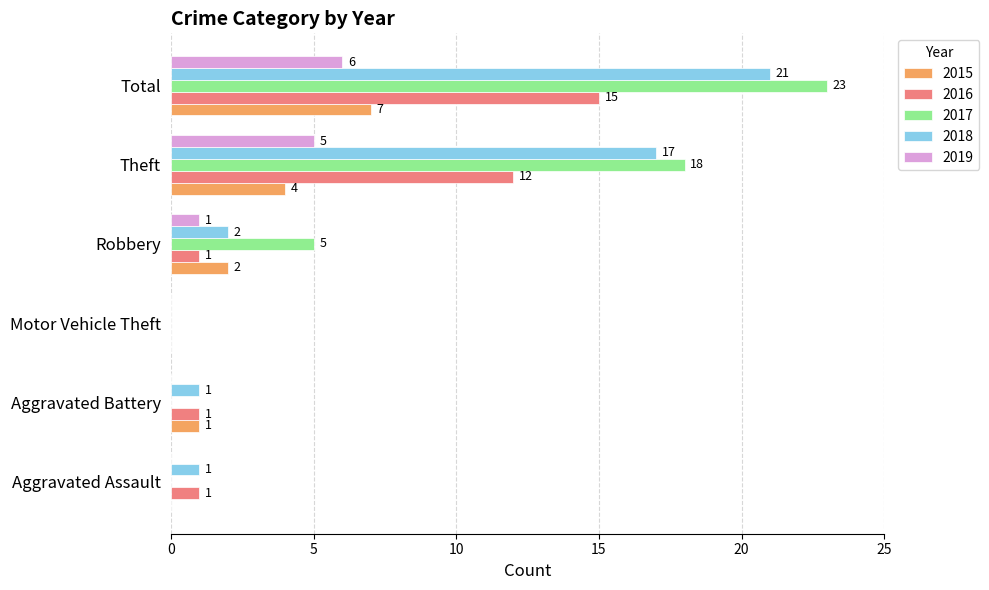

Read the 2016 value at Total, to the nearest 5.

15